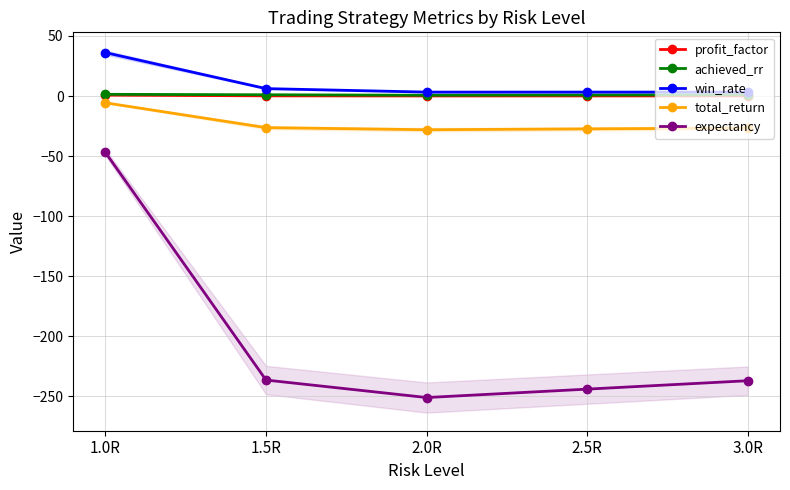

How many data points does each series have?

5